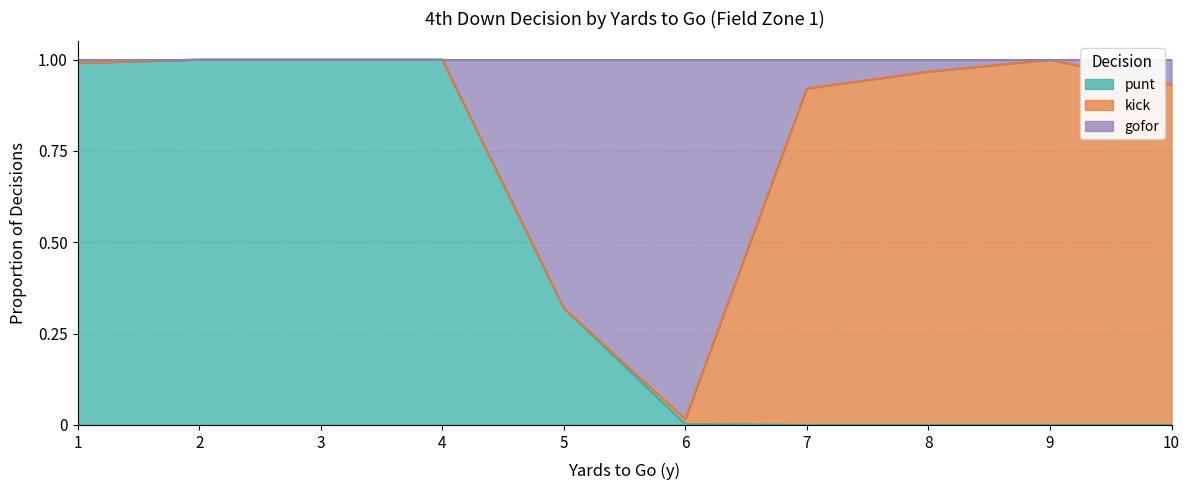

True or false: punt has a value of 1.5 at 1.

False